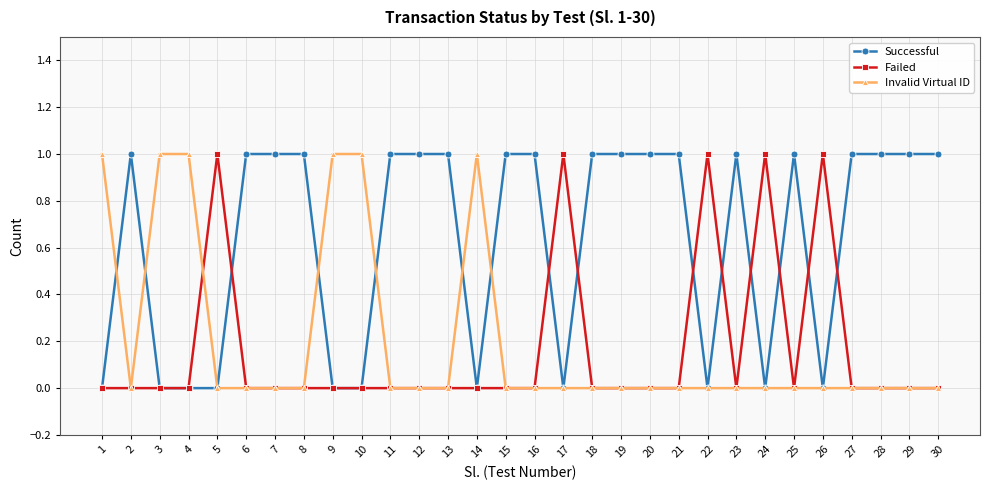

Reading right to left, what are all the values shown in this chart?

Successful: 1	1	1	1	0	1	0	1	0	1	1	1	1	0	1	1	0	1	1	1	0	0	1	1	1	0	0	0	1	0
Failed: 0	0	0	0	1	0	1	0	1	0	0	0	0	1	0	0	0	0	0	0	0	0	0	0	0	1	0	0	0	0
Invalid Virtual ID: 0	0	0	0	0	0	0	0	0	0	0	0	0	0	0	0	1	0	0	0	1	1	0	0	0	0	1	1	0	1